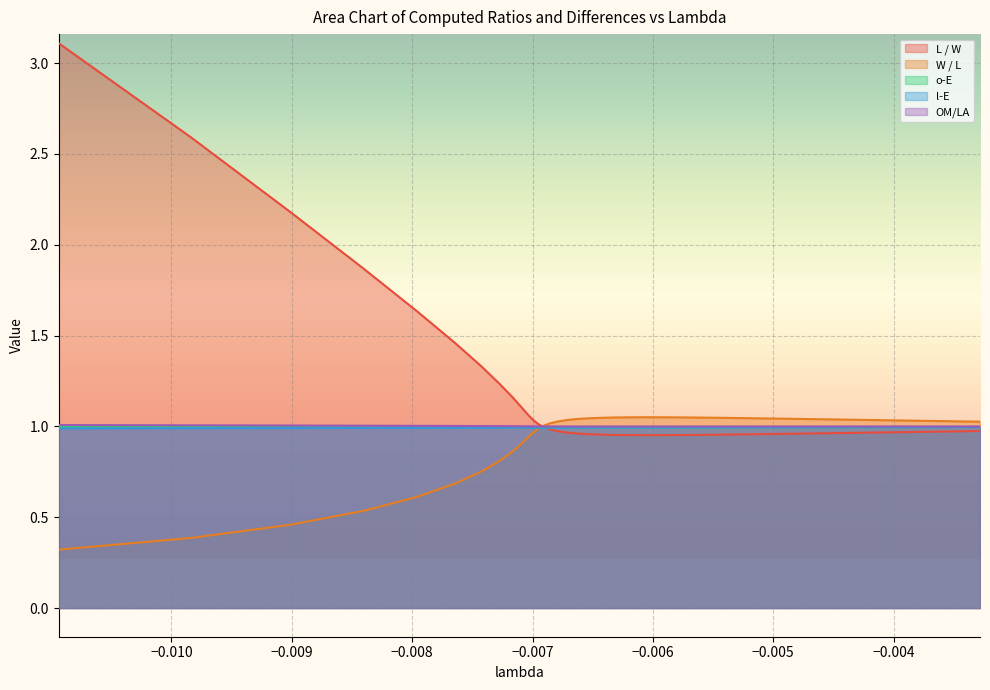

In OM/LA, how many points are lower than both neighbors (excluding endpoints)?

1